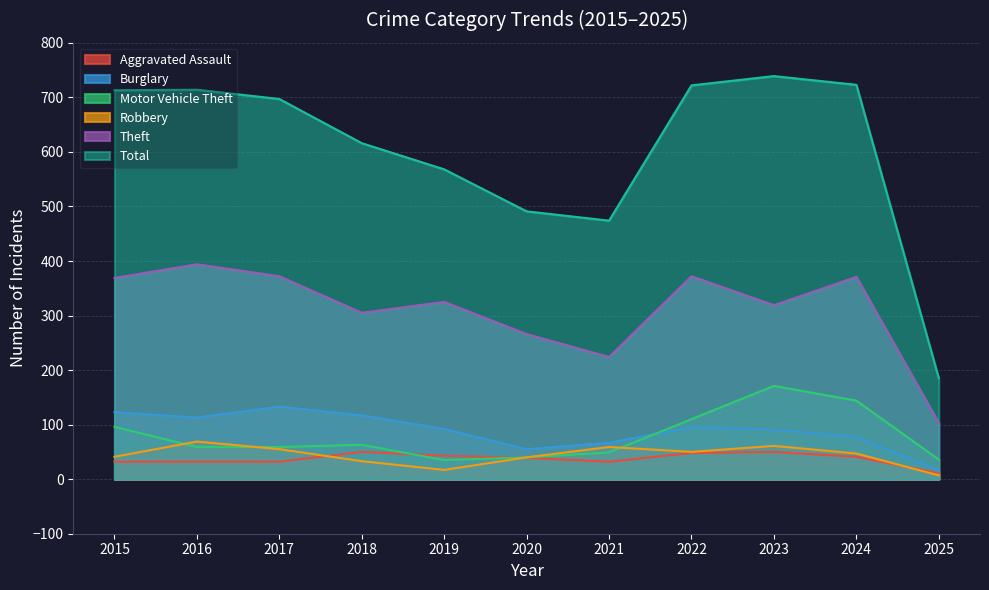

What are all the series names shown in the legend?

Aggravated Assault, Burglary, Motor Vehicle Theft, Robbery, Theft, Total